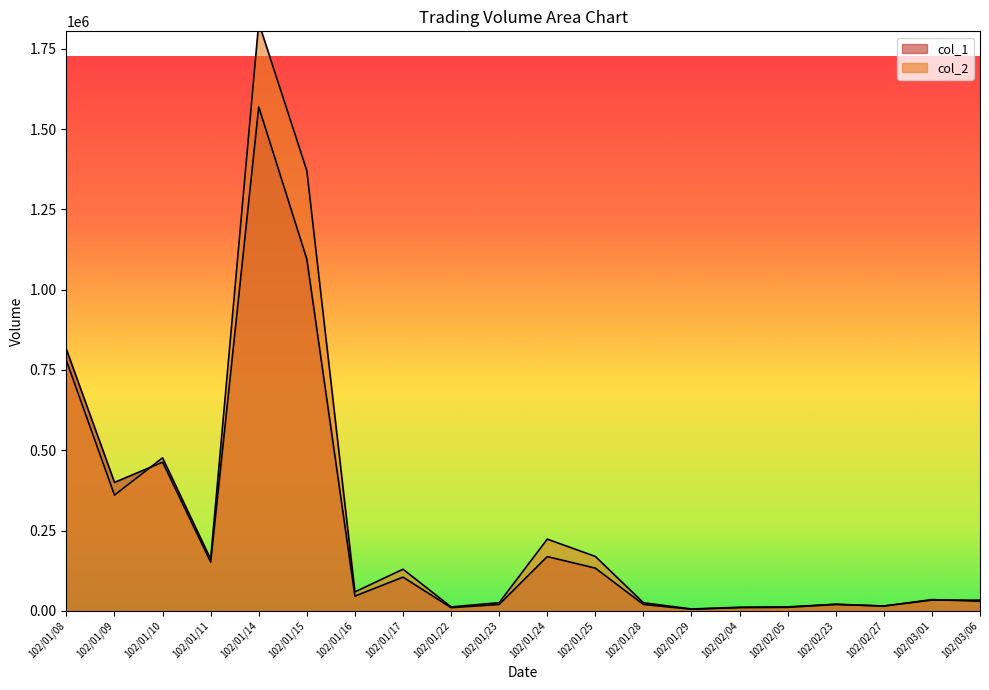

What is the difference between the highest and lowest values at 102/03/01?

1450